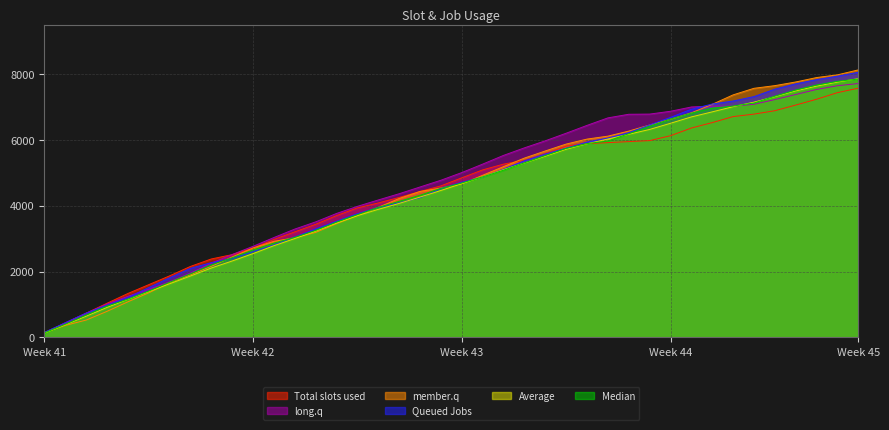

What position from the right is 22?

18